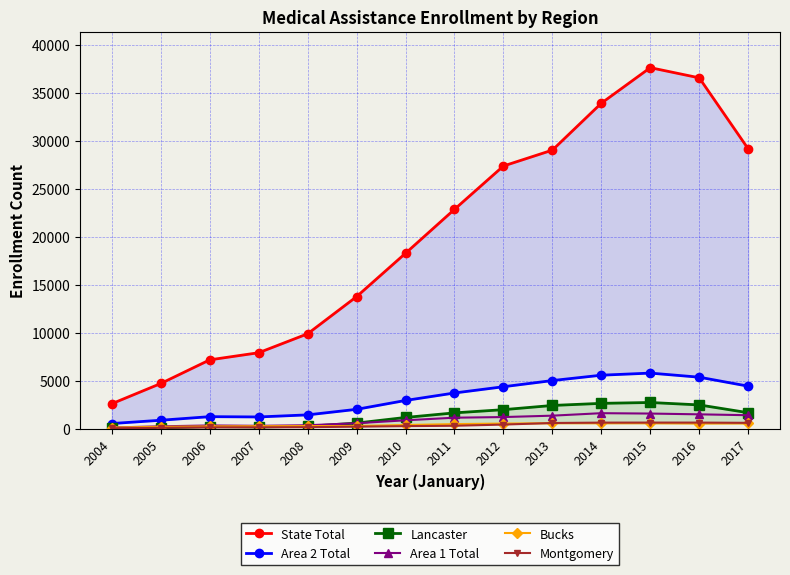

What is the difference between the highest and lowest values at 2013?

28416